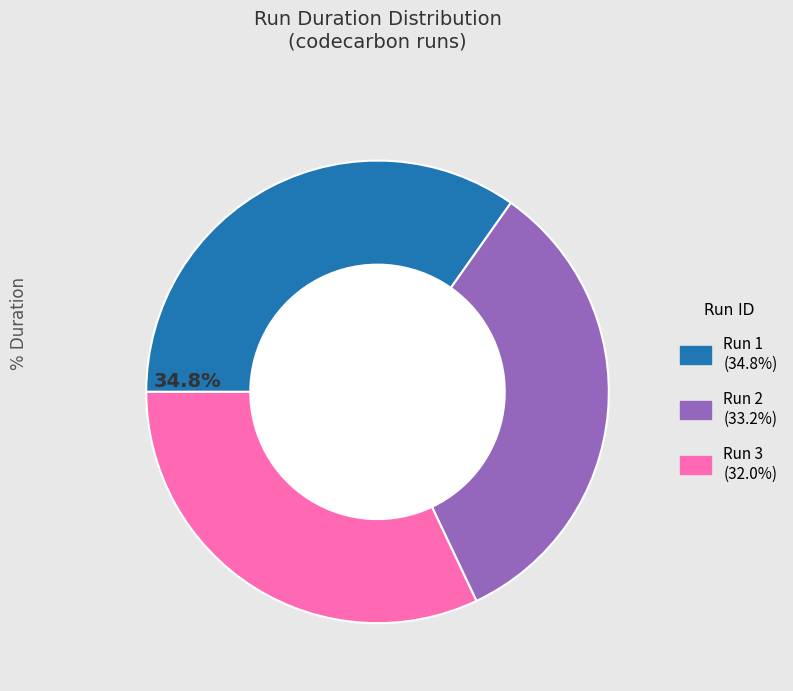

Does any single category account for the majority?

No